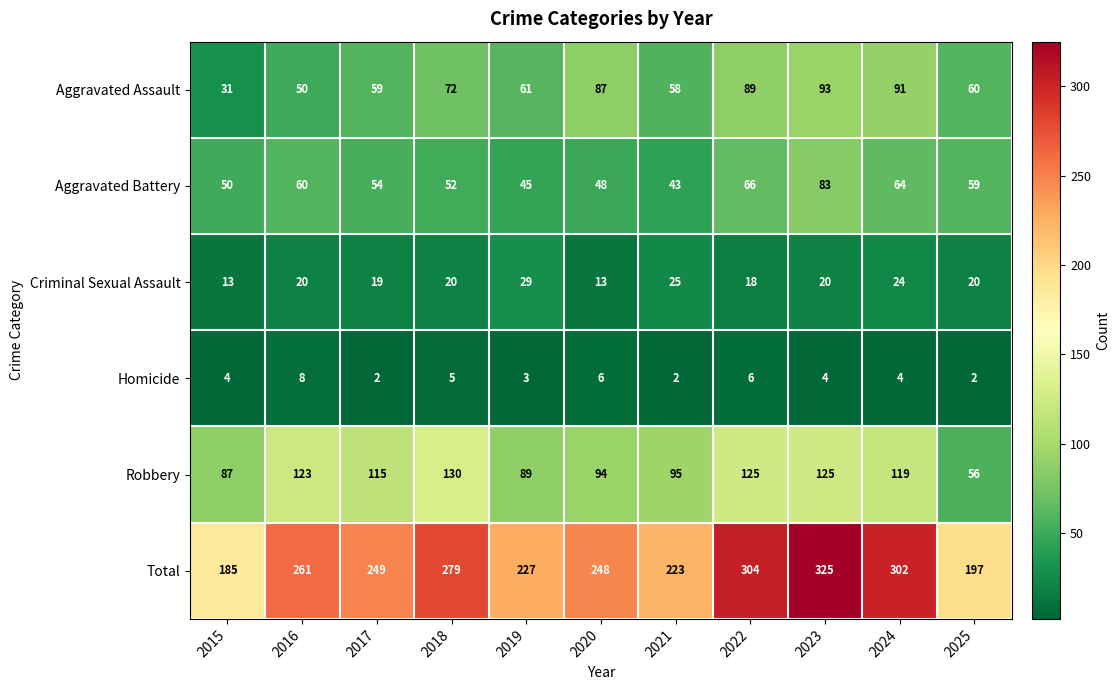

What is the lowest value of the Aggravated Assault series?

31